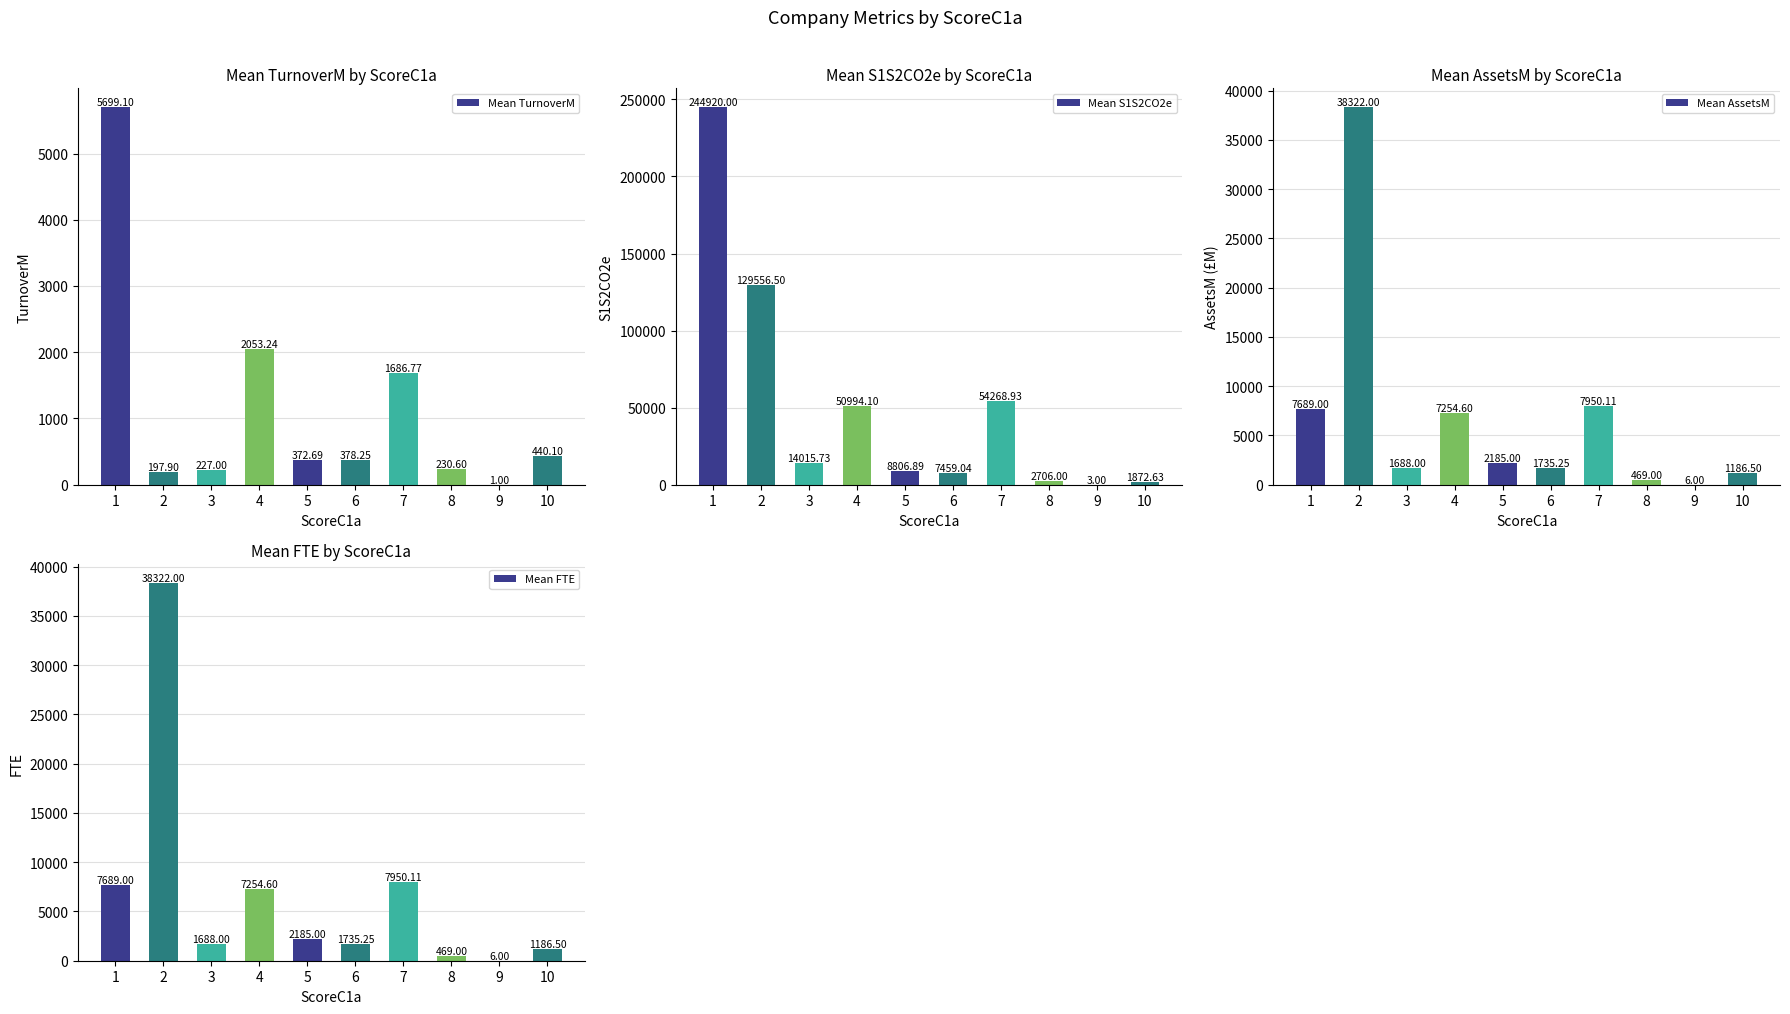

What is the sum of all Mean S1S2CO2e values?

514602.8